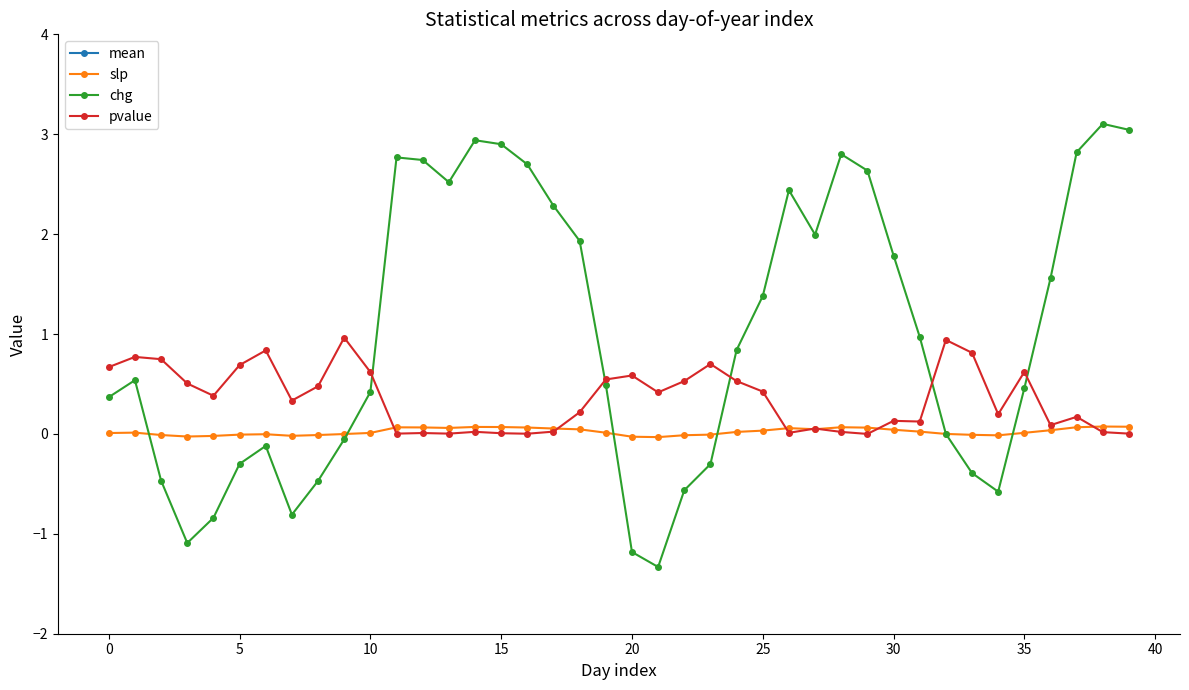

Count the number of categories in the chart.

40